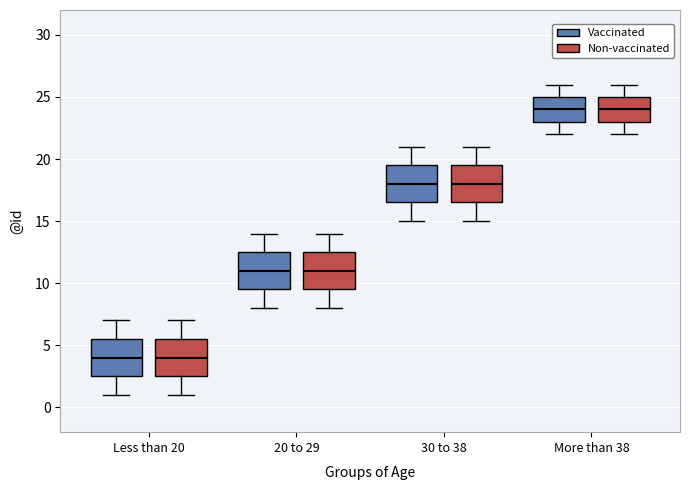

Where is the upper edge of the box for 20 to 29 (Non-vaccinated) on the y-axis? The values are not printed on the chart, so give them approximately, as read against the axis.

12.5